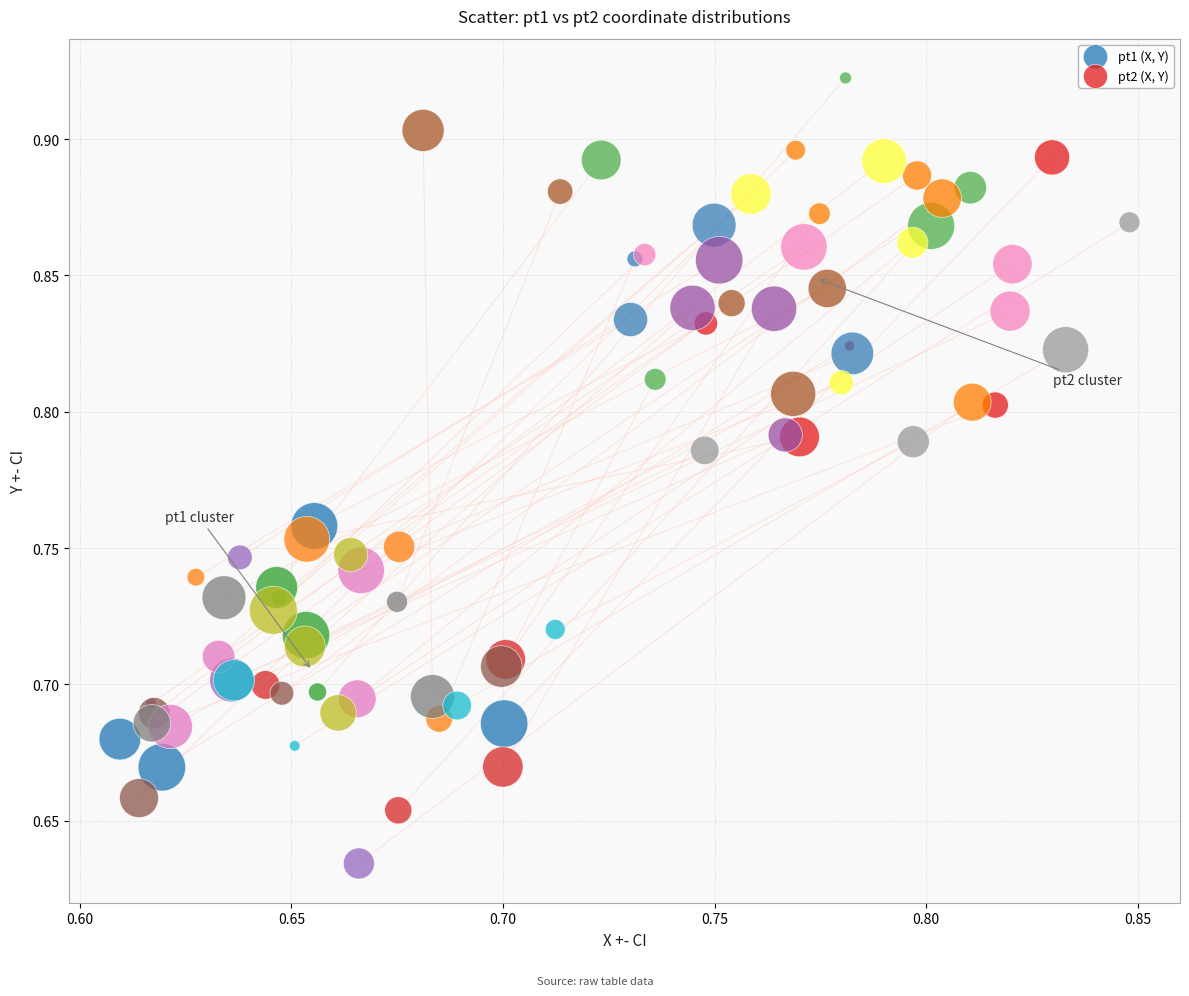

Which series contains the lowest Y value?

pt1 (X, Y)